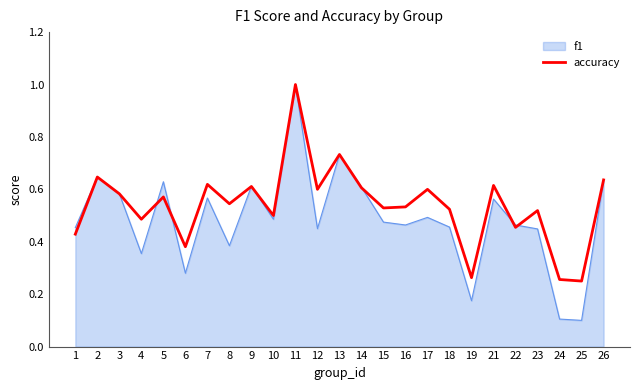

At which category does the chart reach its peak across all series?

11